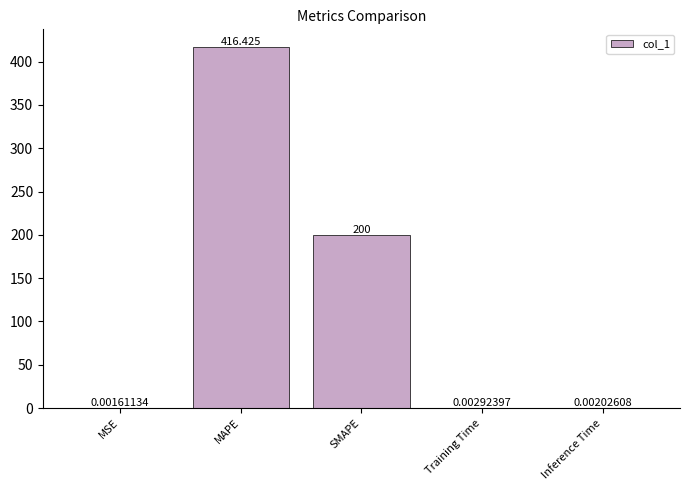

Which label corresponds to the largest value in the chart?

MAPE